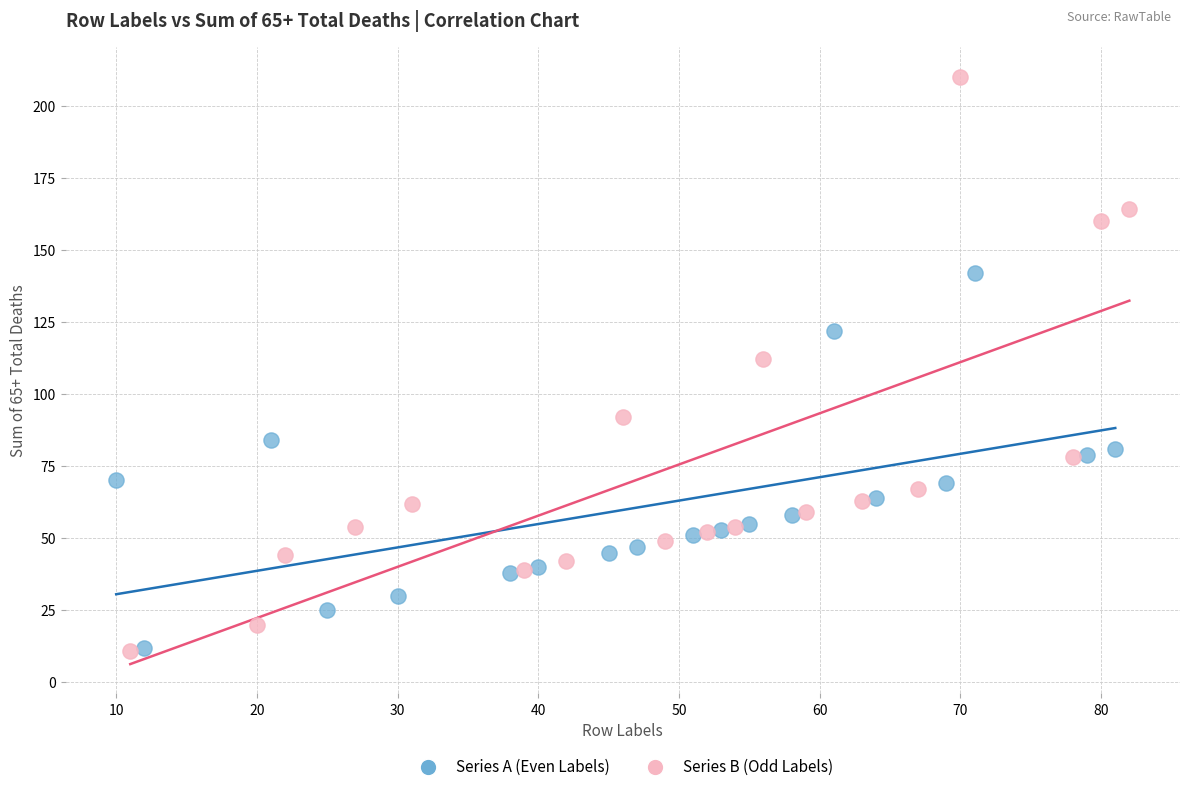

What are all the series names shown in the legend?

Series A (Even Labels), Series B (Odd Labels)